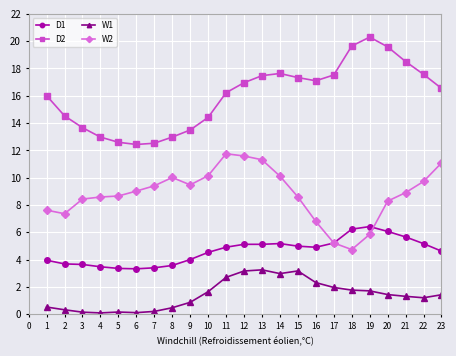

What is the maximum value for D2?

20.3